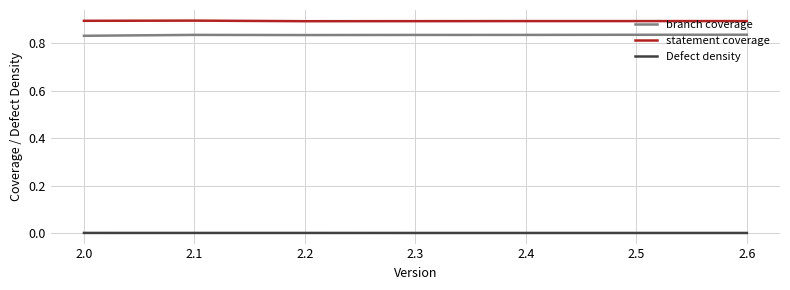

True or false: statement coverage and Defect density intersect in this chart.

False